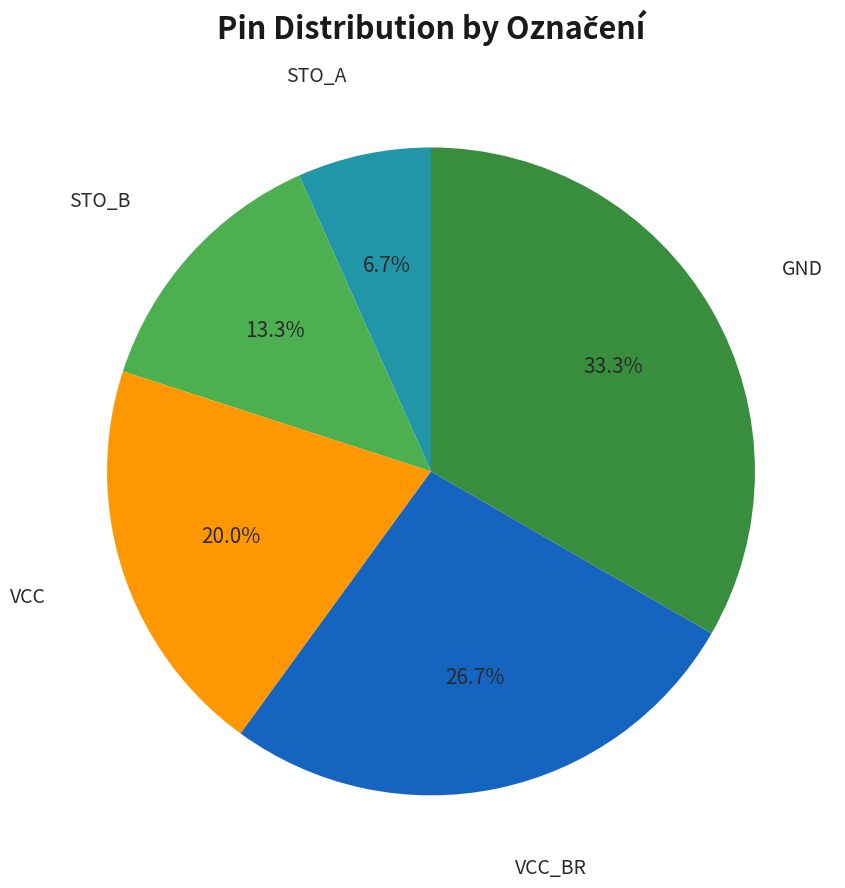

Does any single category account for the majority?

No